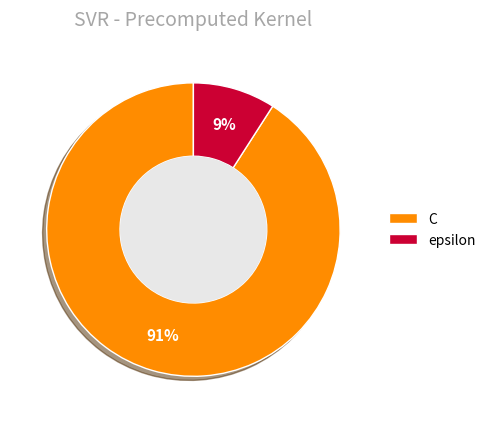

To the nearest percent, what is the combined percentage of C and epsilon?

100%